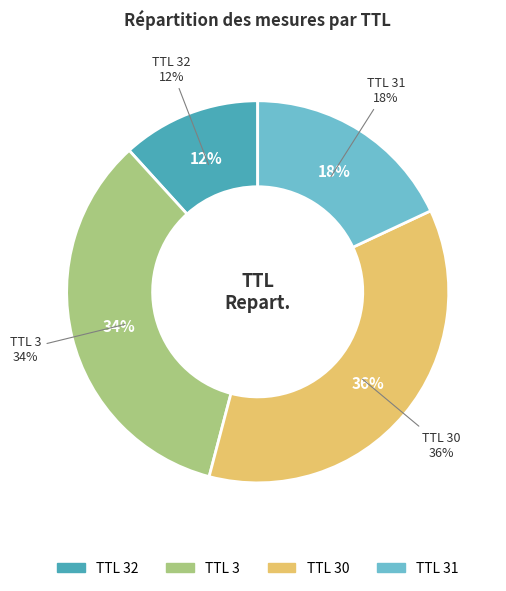

Does any single category account for the majority?

No